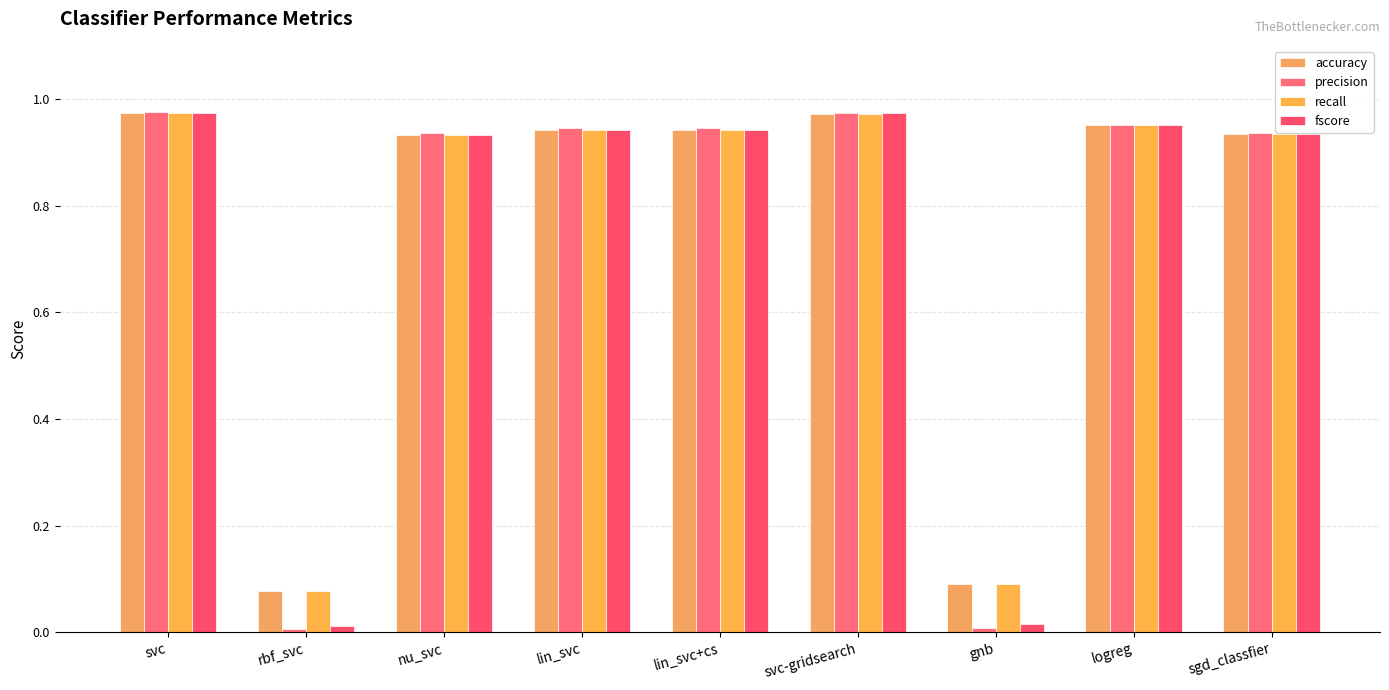

Between svc and gnb, which series saw the biggest shift?

precision